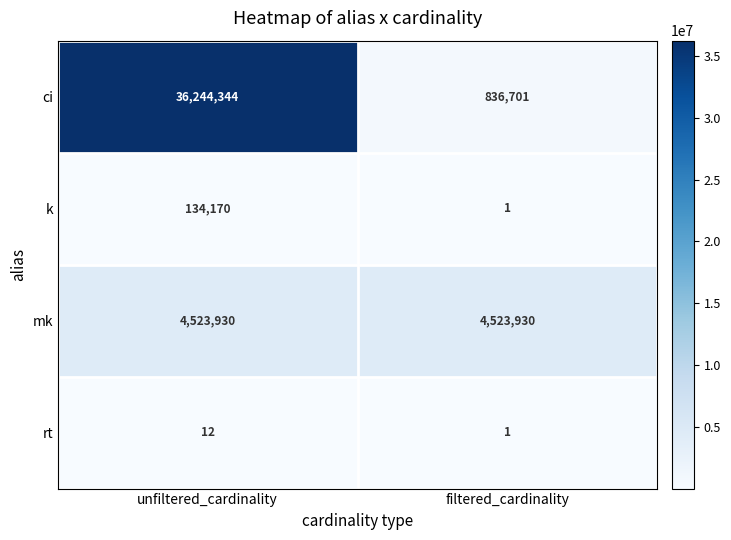

Which series has the largest range (max minus min)?

ci